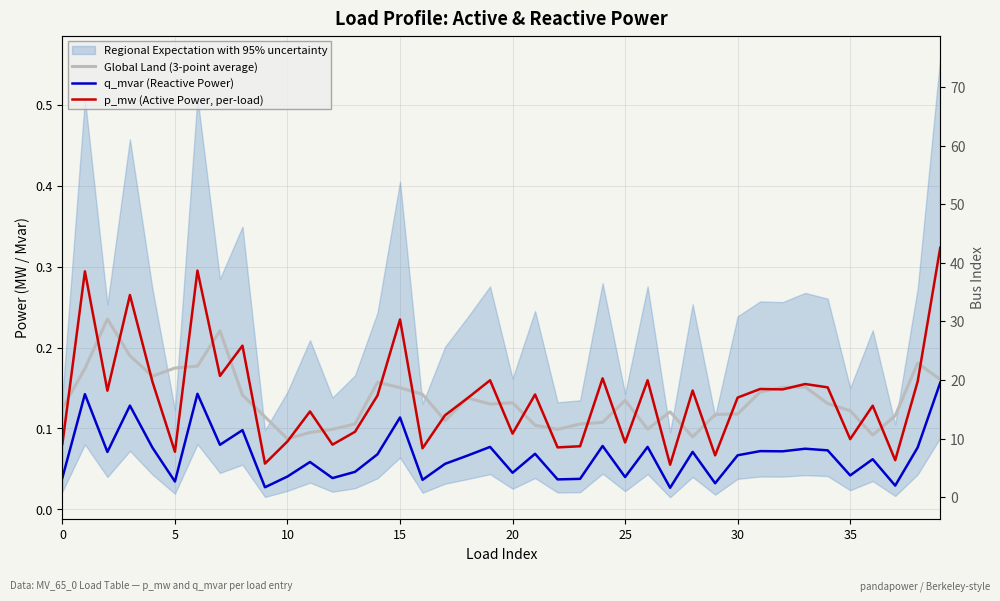

Where is Global Land (3-point average) nearest to the value 0?

10